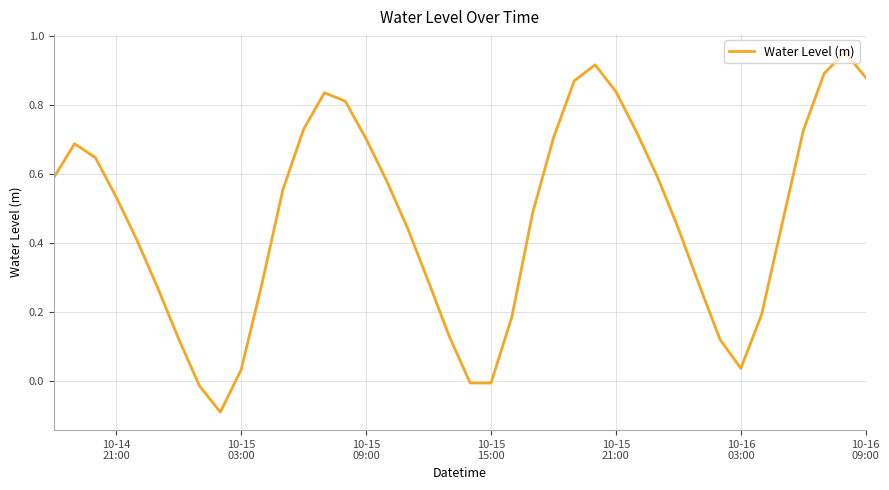

How many points are lower than both their immediate neighbors (excluding endpoints)?

3